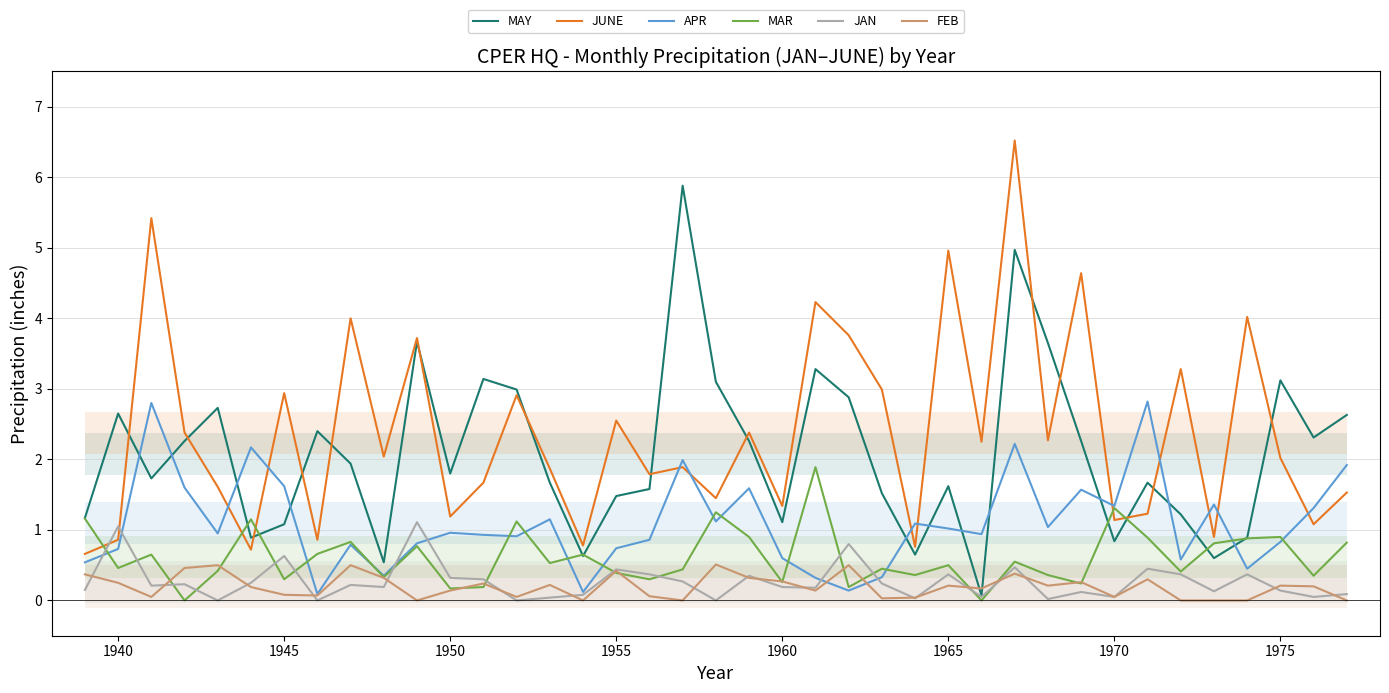

Does the chart display data point markers on the line(s)?

No